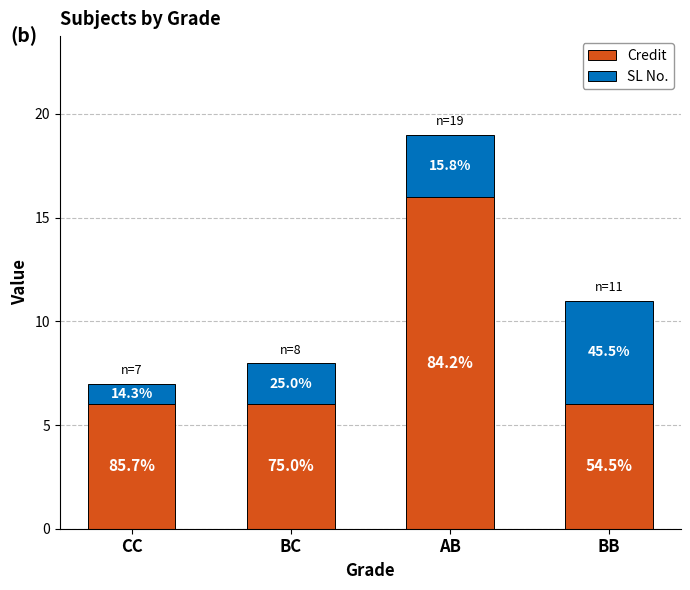

Which series has the largest total across all categories?

Credit